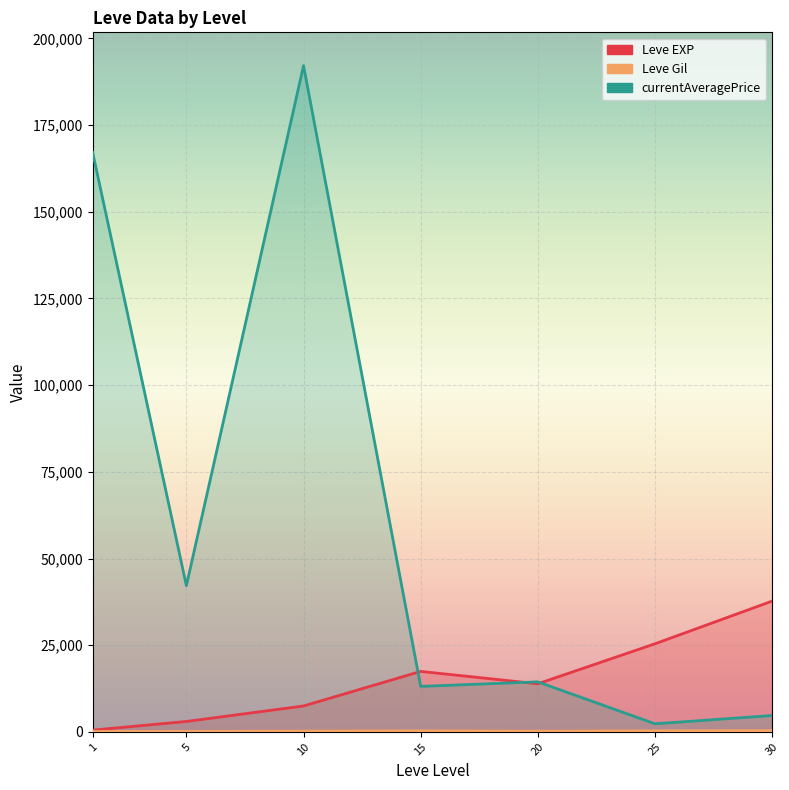

How many interior local valleys (lower than both neighbors) does the data have?

1